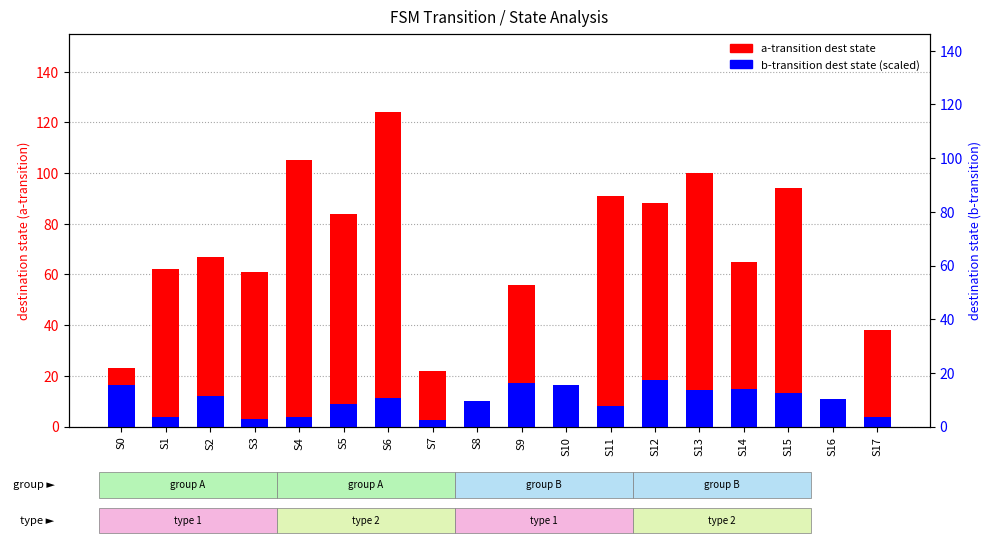

Which category has the highest value across all series?

S6